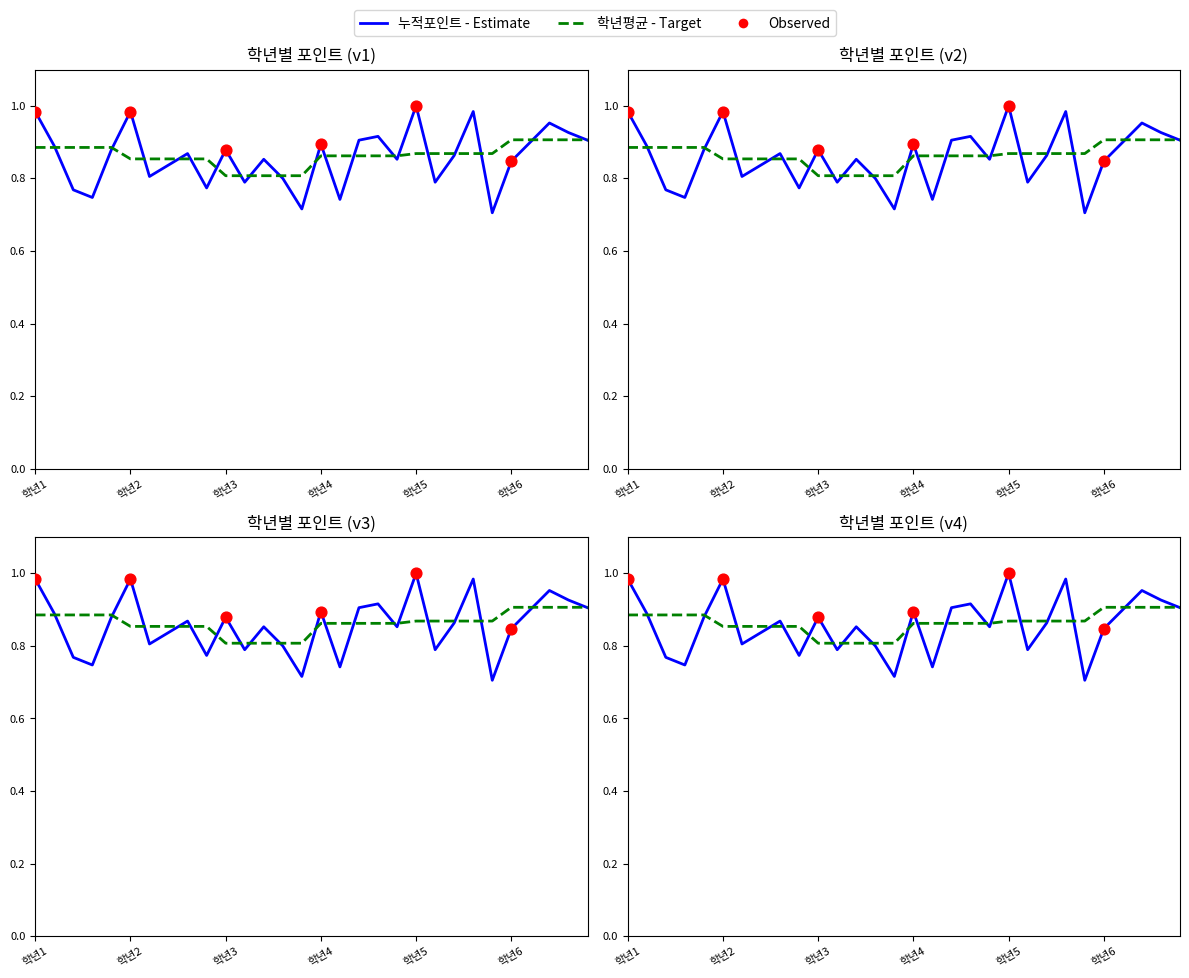

At how many categories does at least one series exceed 0?

30